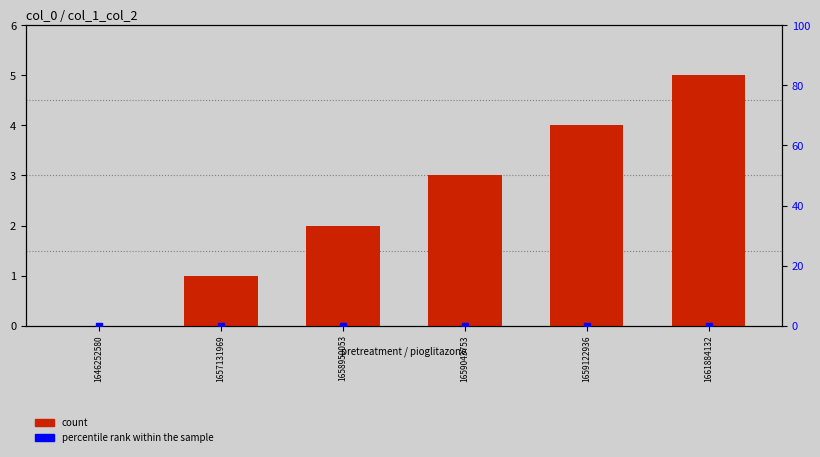

Is the value of count at 1659122936 greater than the value of percentile rank within the sample at 1657131969?

Yes